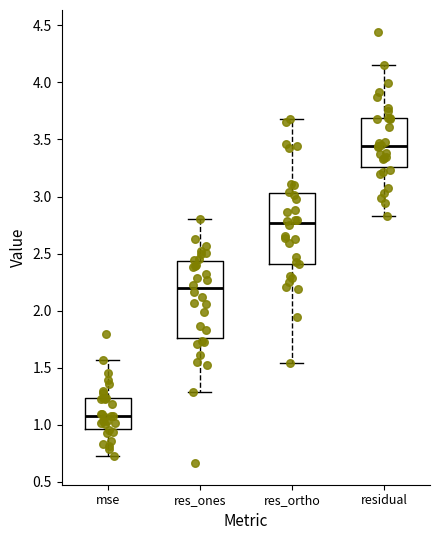

Where does the median line of the box for res_ortho sit on the y-axis? The values are not printed on the chart, so give them approximately, as read against the axis.

2.75